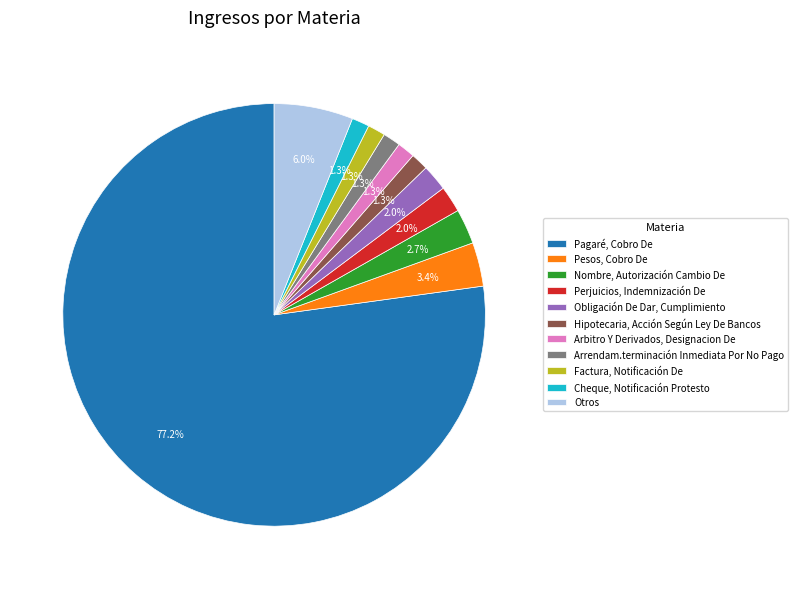

What percentage is the Arbitro Y Derivados, Designacion De slice, to the nearest percent?

1%